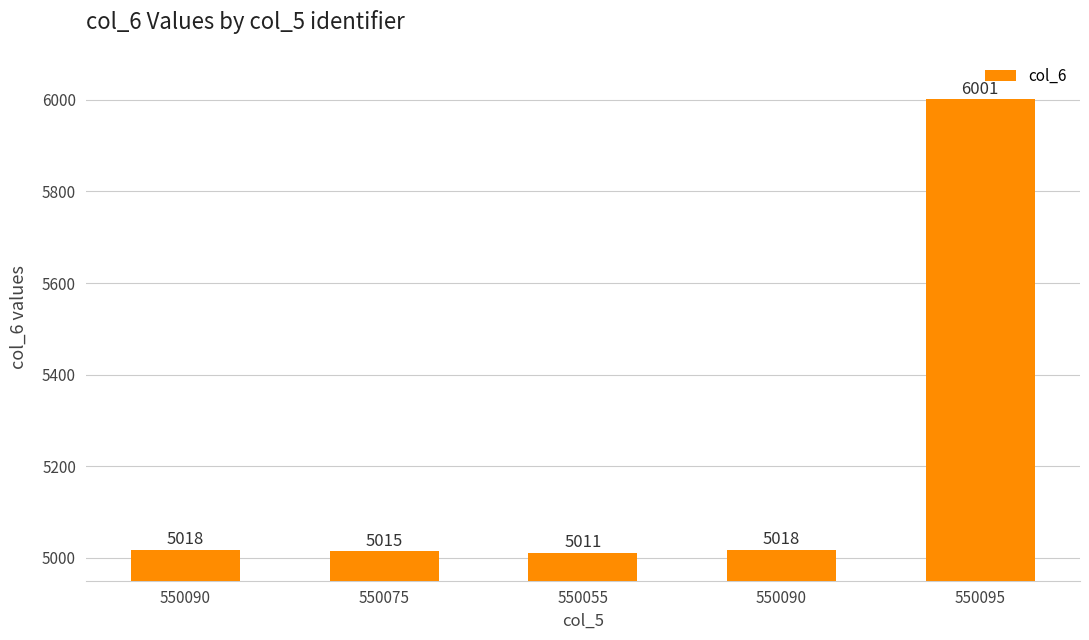

Count the number of data series in this chart.

1